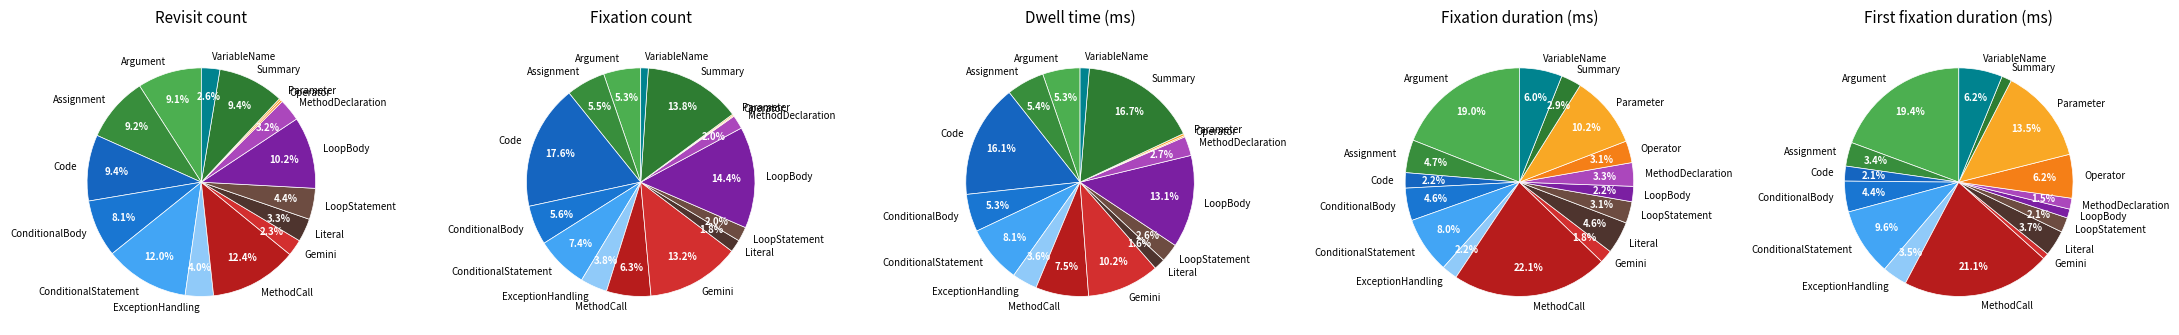

What portion of the pie excludes Parameter?

99.7%